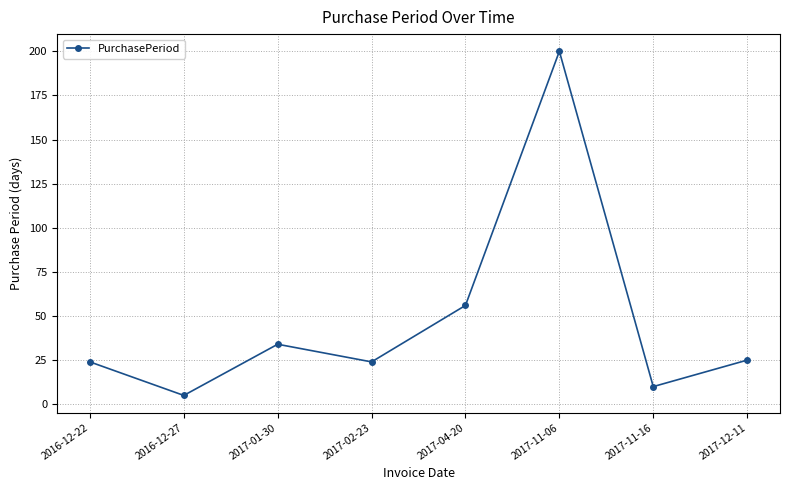

What position from the right is 2016-12-22?

8